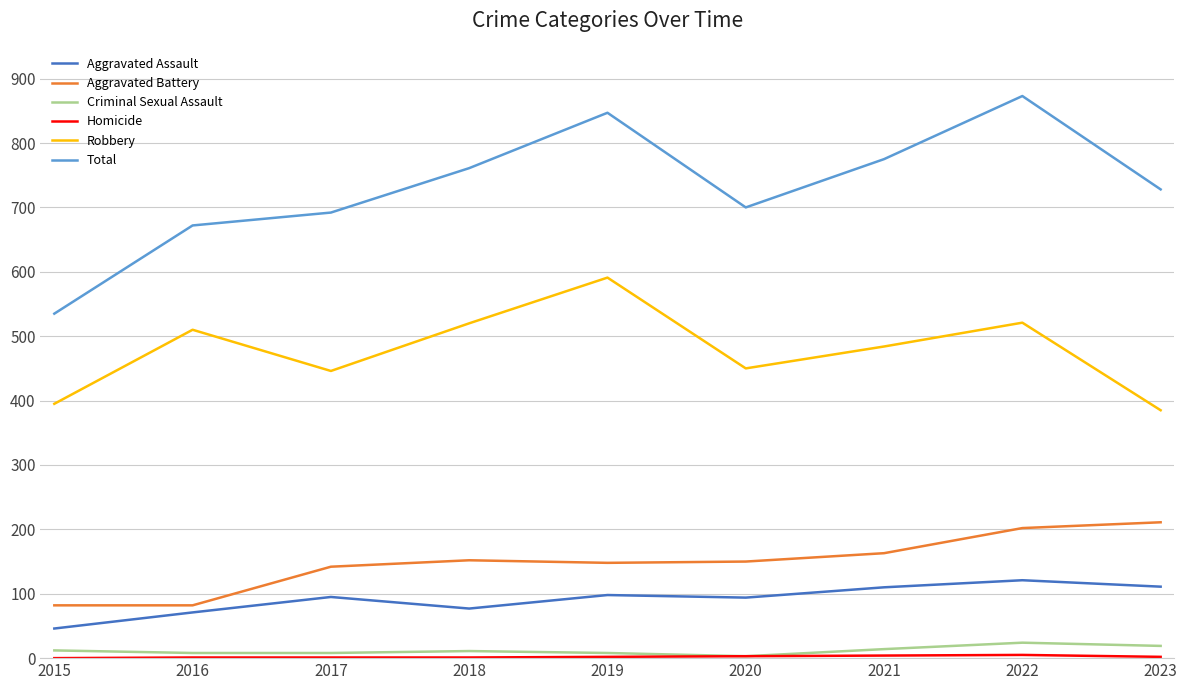

The Robbery series shows 484 at 2021. True or false?

True